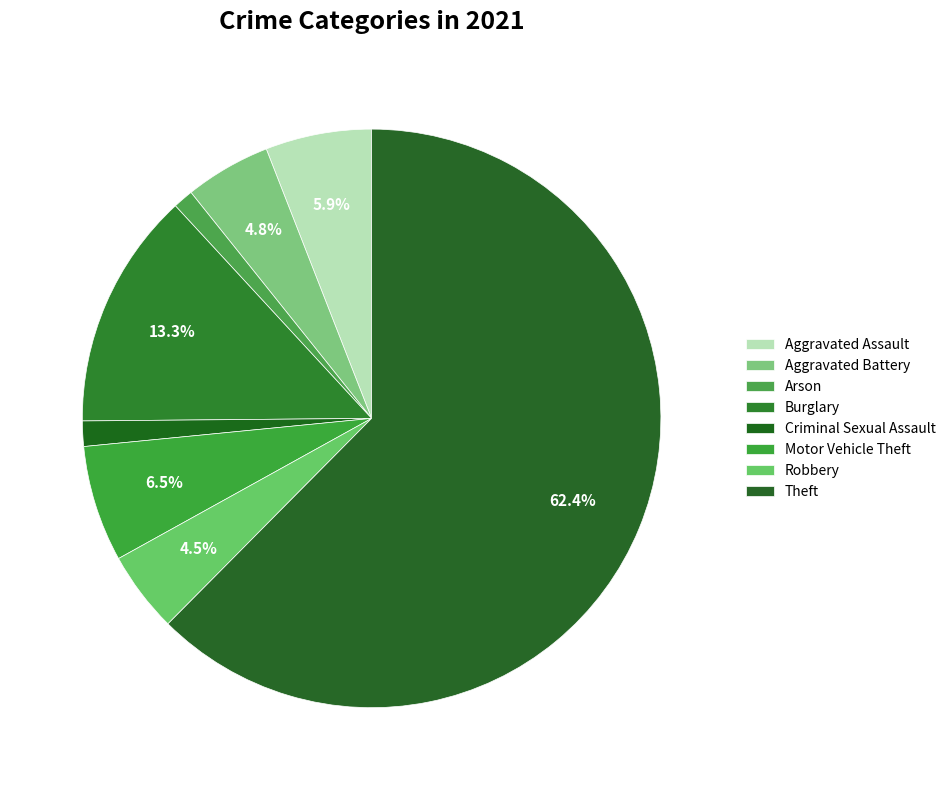

To the nearest percent, what portion does Criminal Sexual Assault represent?

1%